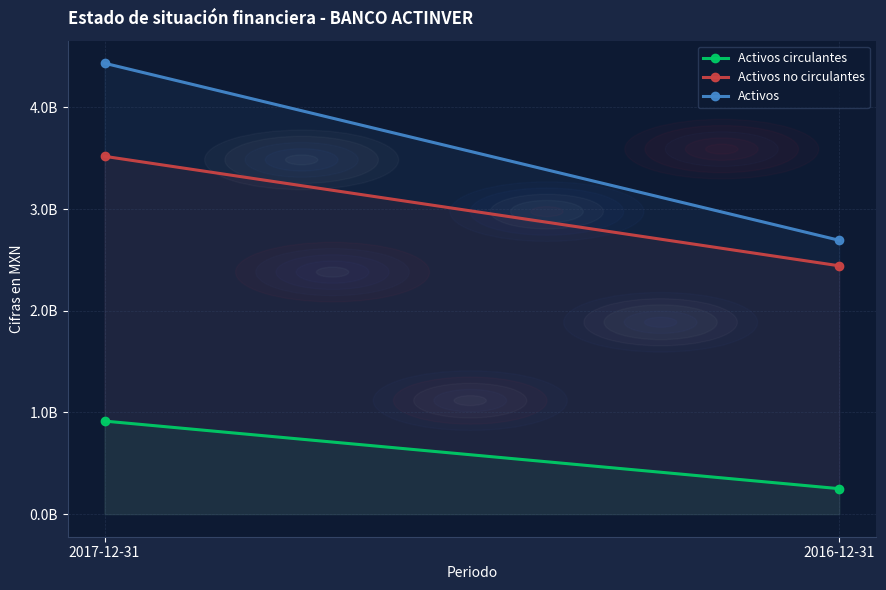

What is the minimum value for Activos?

2693575000